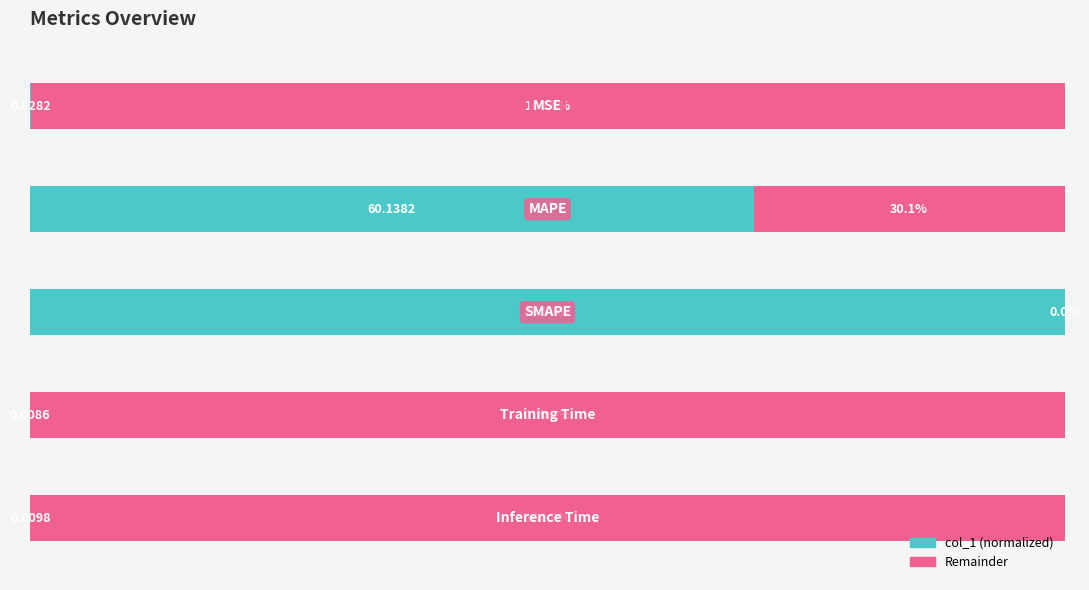

What is the difference between the maximum and second lowest values?

100.0